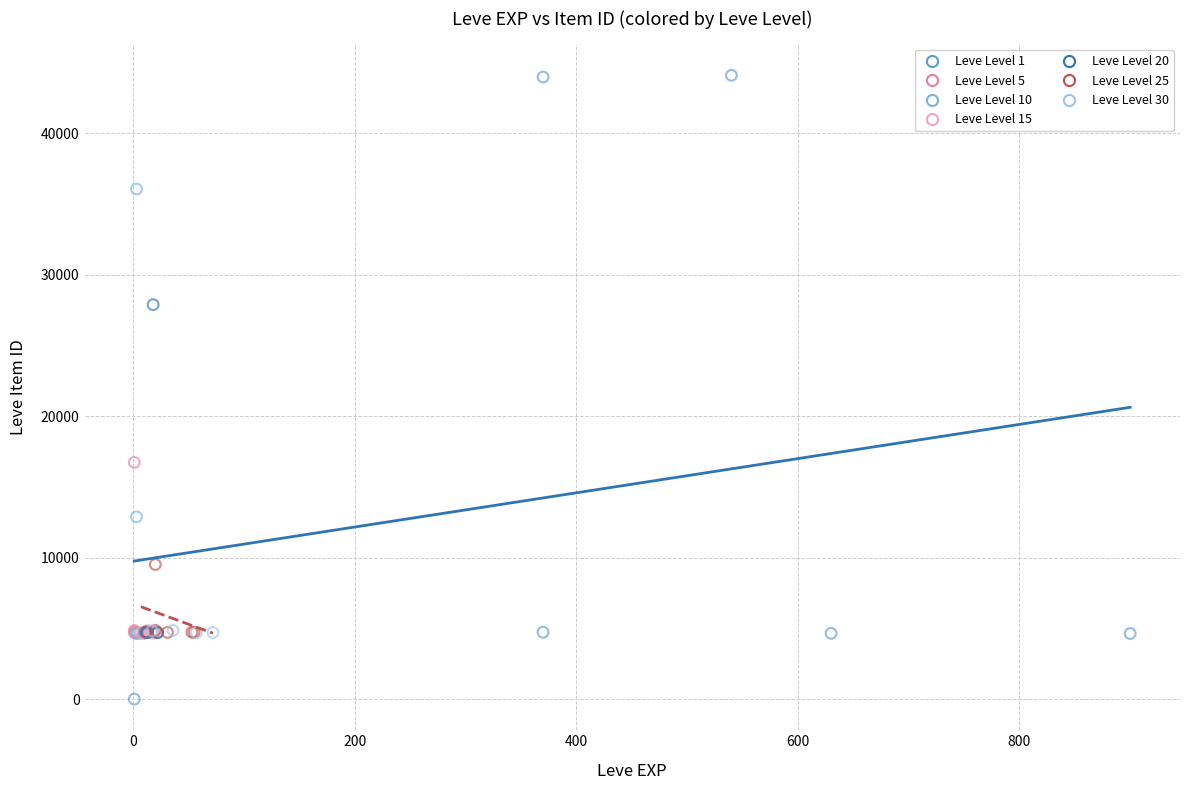

Which series contains the lowest Y value?

Leve Level 1